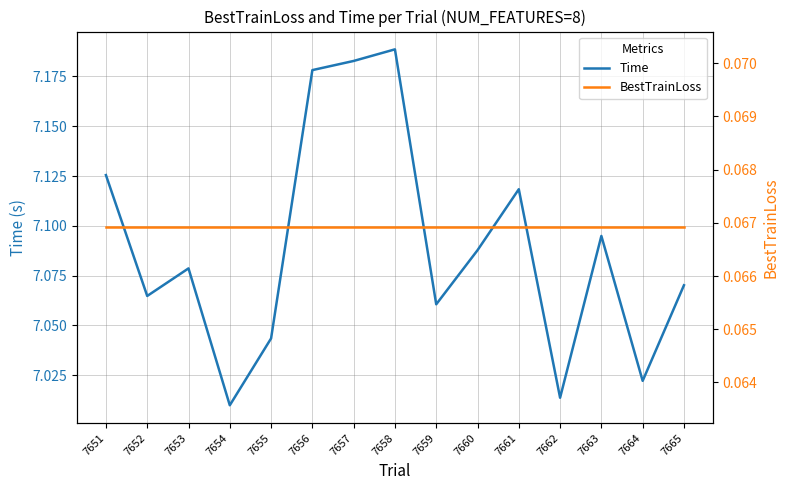

What is the sum of all Time values?

106.3